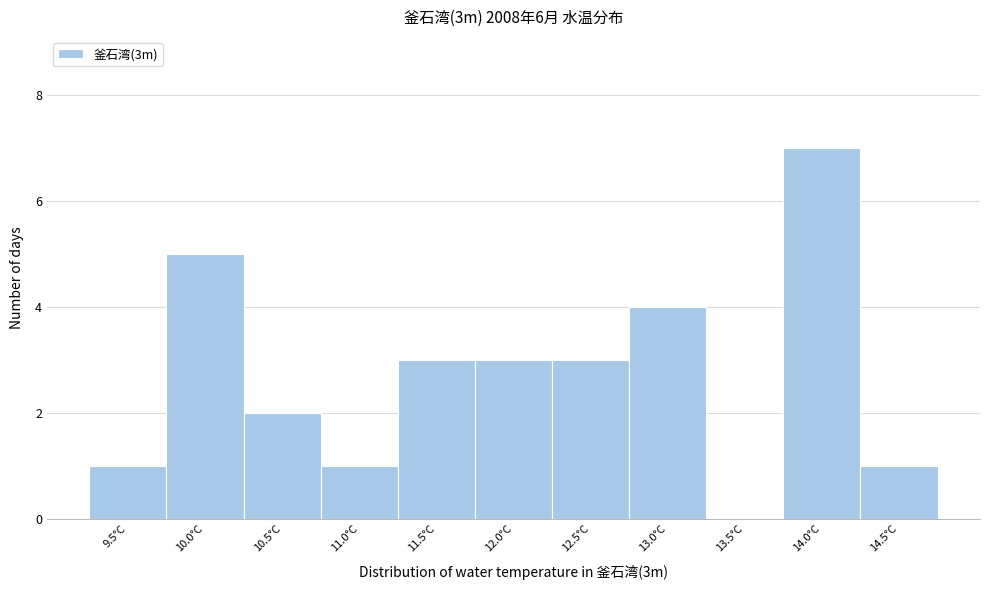

Reading right to left, list all the values displayed in this chart.

14.5°C=1	14.0°C=7	13.5°C=0	13.0°C=4	12.5°C=3	12.0°C=3	11.5°C=3	11.0°C=1	10.5°C=2	10.0°C=5	9.5°C=1